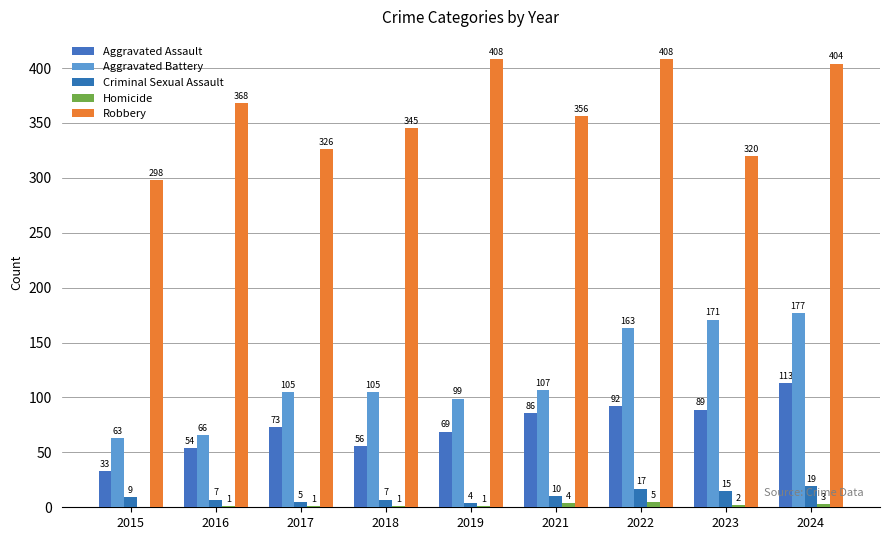

What is the difference between the maximum and second lowest values in the Aggravated Battery series?

111